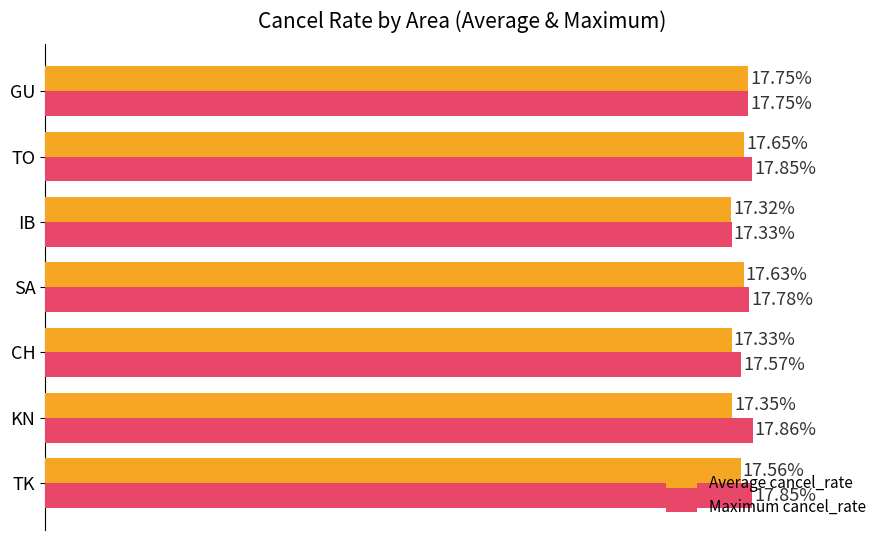

Which series has the largest total across all categories?

Maximum cancel_rate